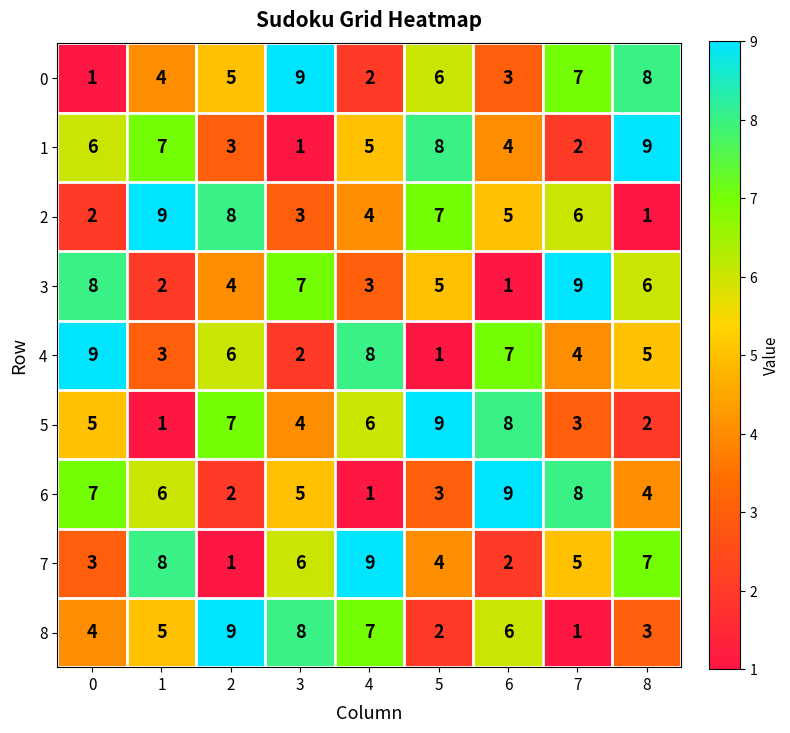

How many 7 values are between 3 and 7?

5